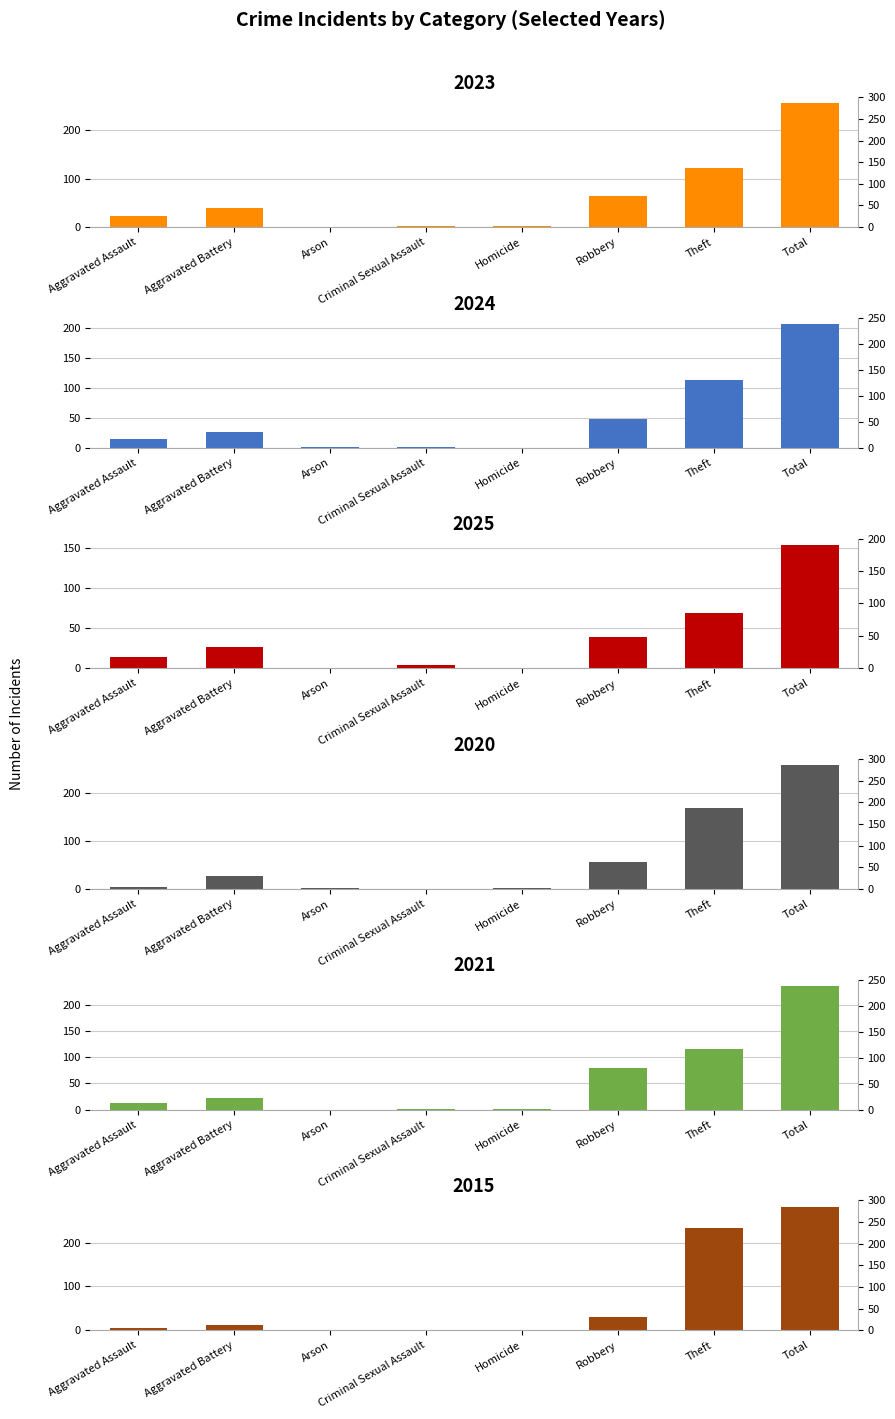

What is the total value across all series at Arson?

4